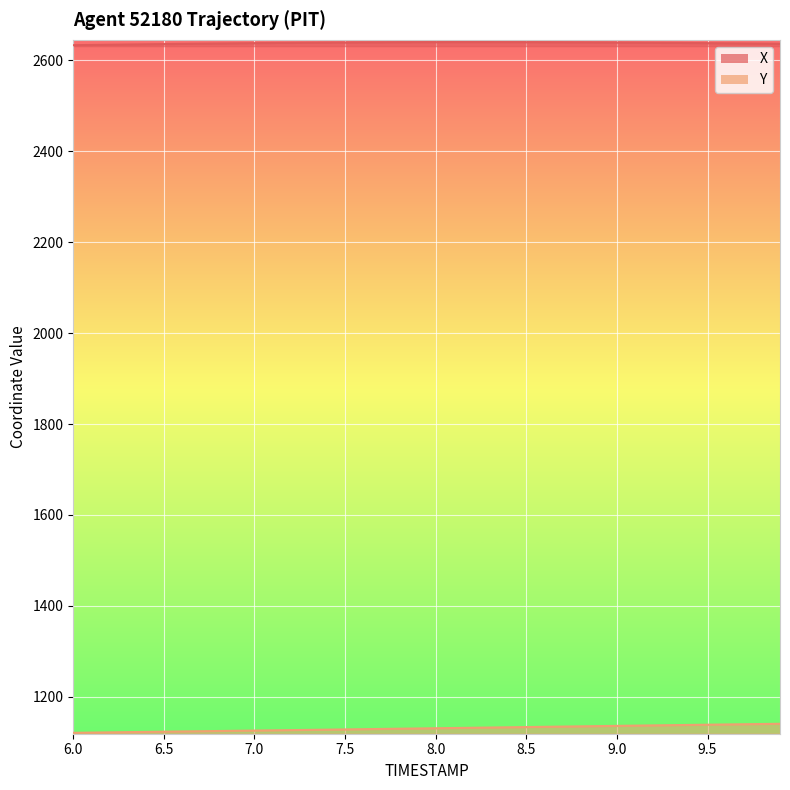

Count the number of data series in this chart.

2